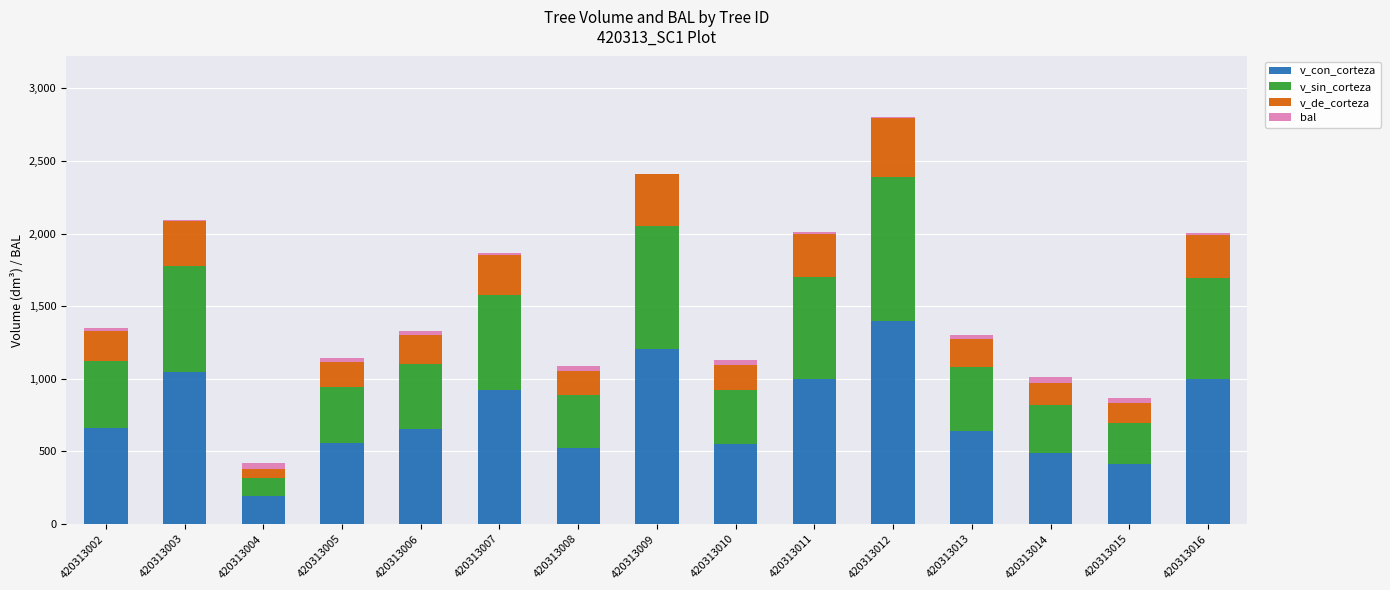

The v_con_corteza series shows 2192.3 at 420313012. True or false?

False